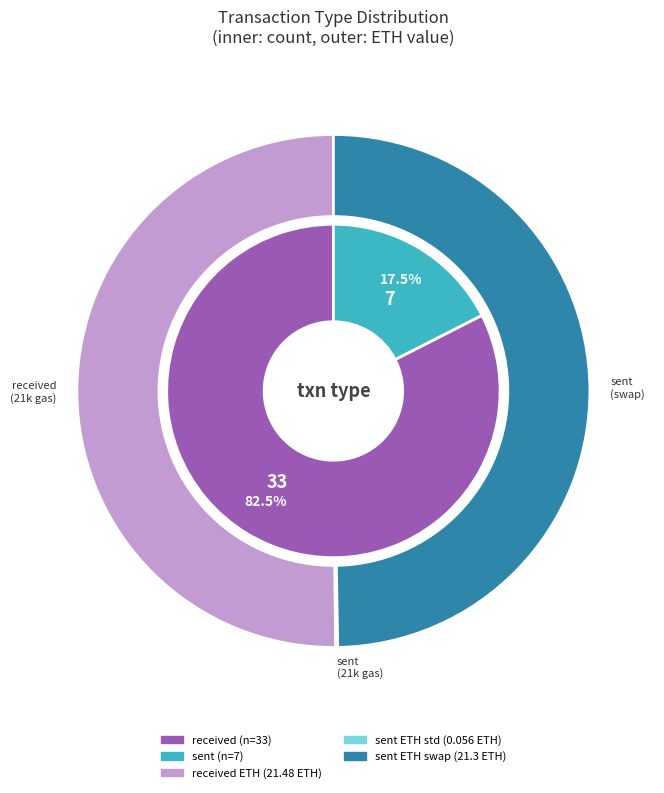

Does 32 represent more than half of the total?

No